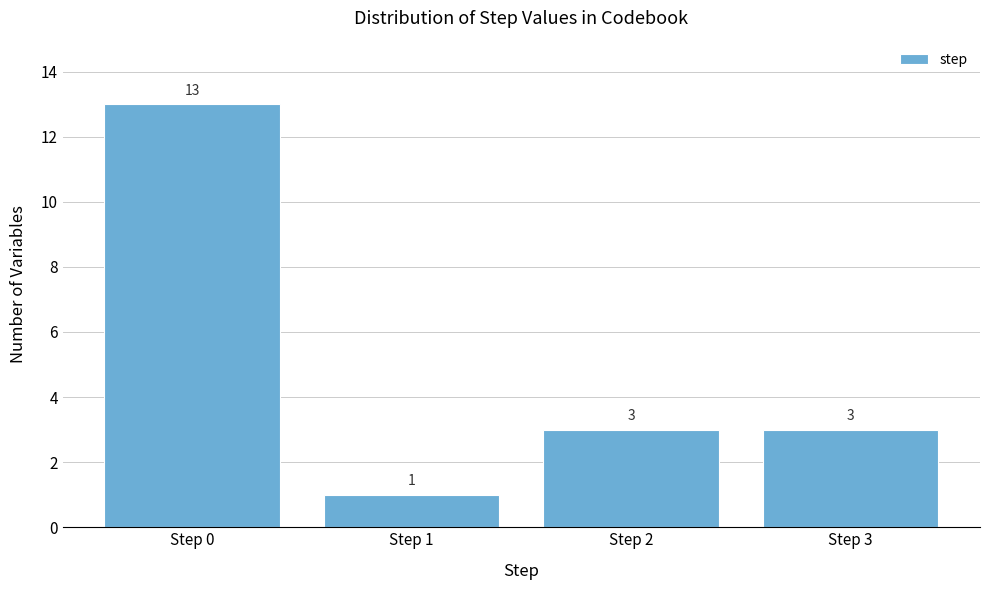

Reading left to right, what are all the values shown in this chart?

13	1	3	3